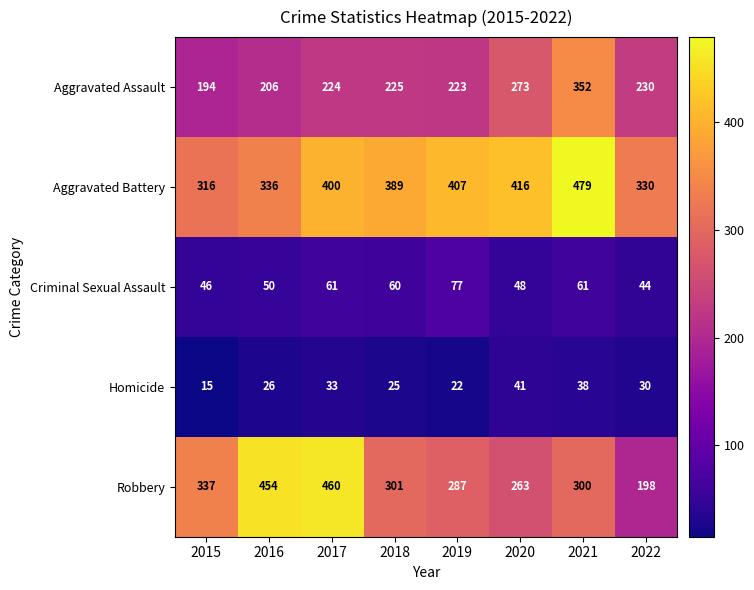

How many categories are shown in the chart?

8